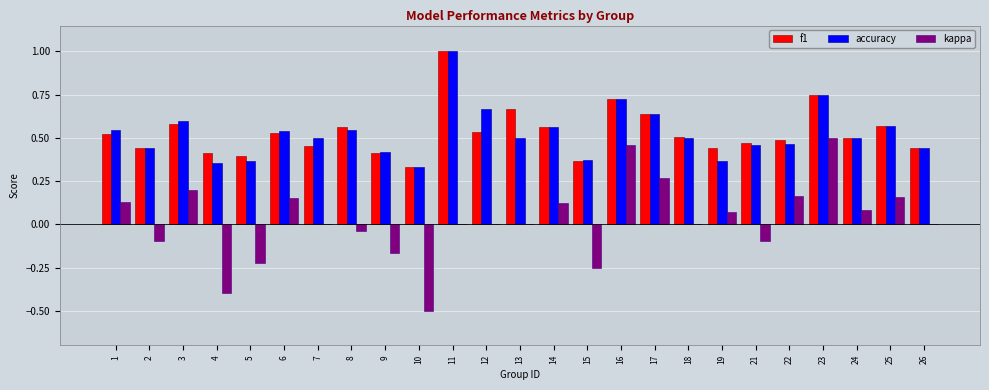

Which series has the widest spread of values?

kappa